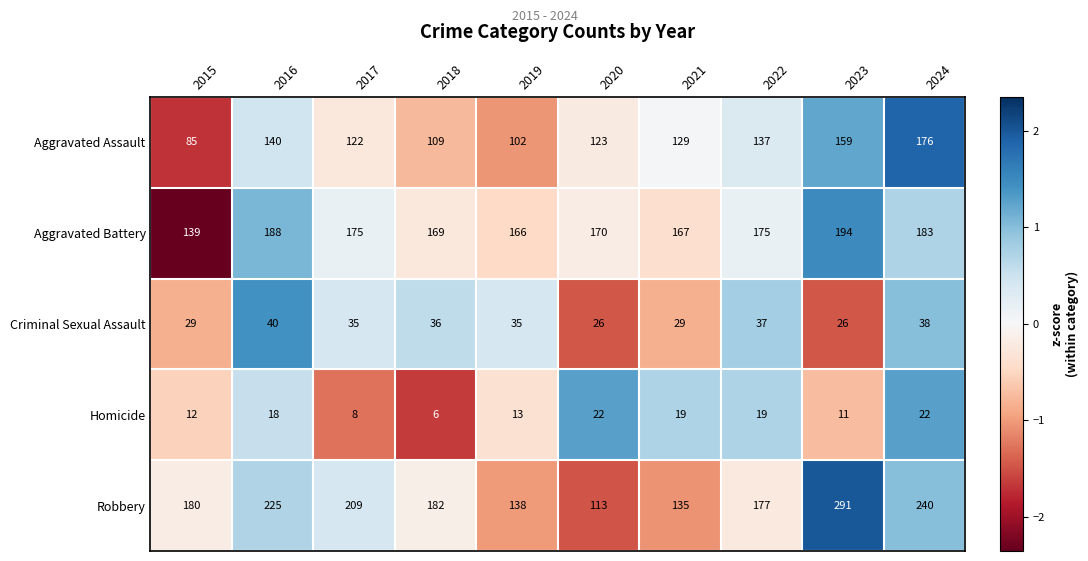

True or false: Aggravated Battery has a value of 175 at 2022.

True